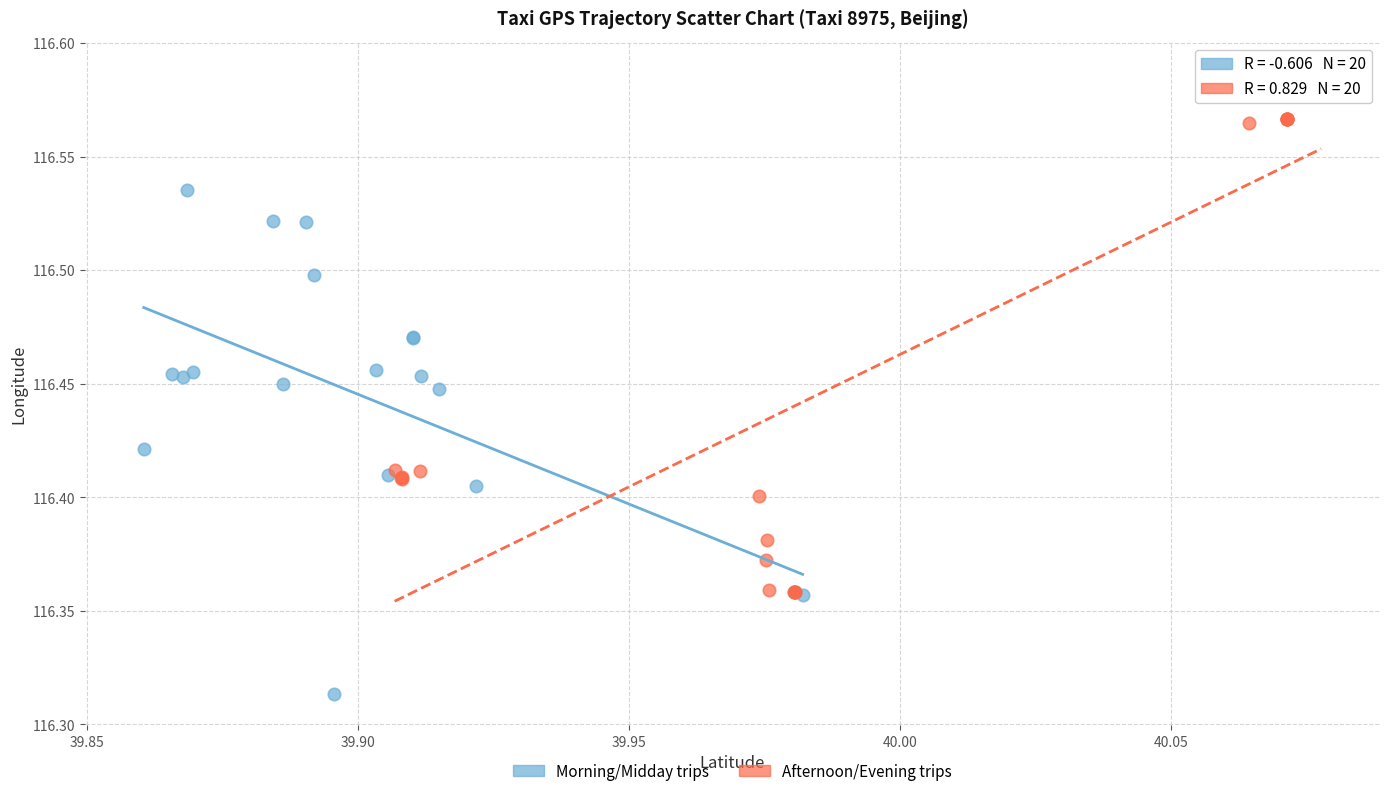

Which series contains the lowest Y value?

Morning/Midday trips